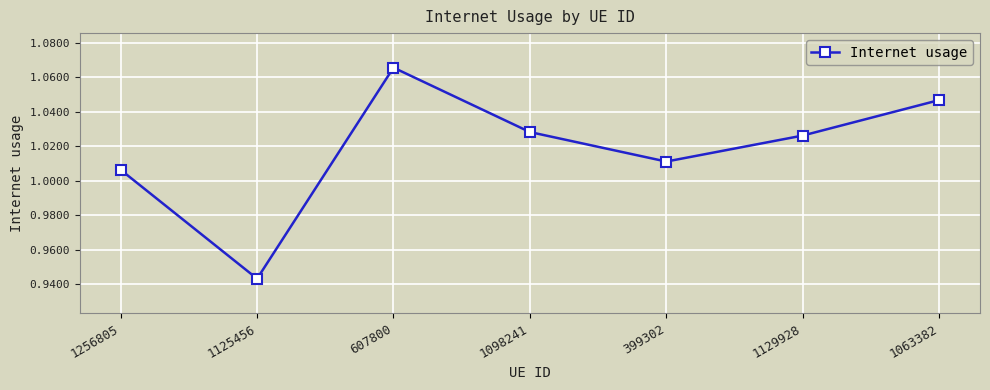

How many lines are shown in the chart?

1